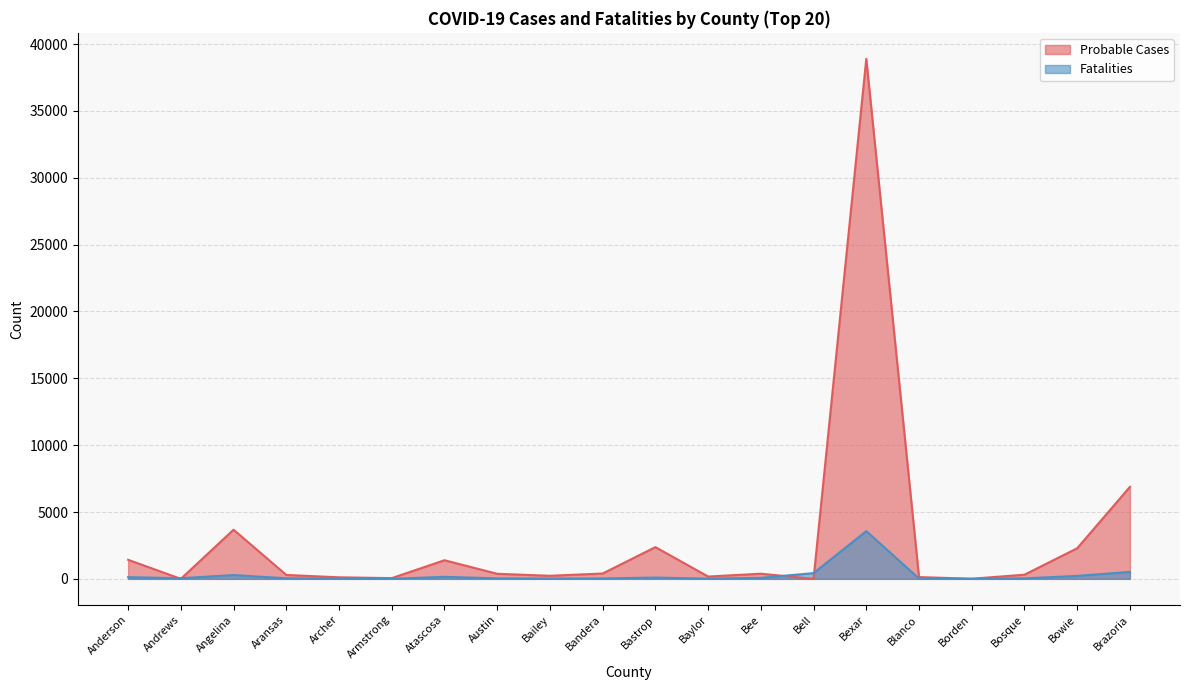

What are all the series names shown in the legend?

Probable Cases, Fatalities